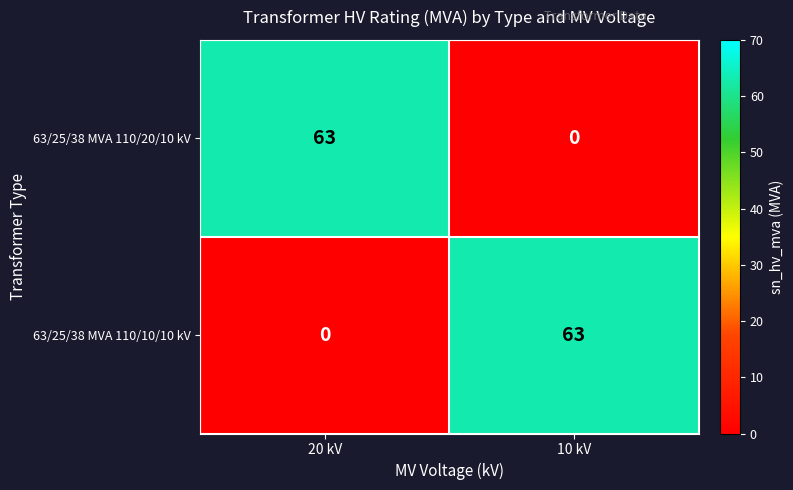

What is the difference between the highest and lowest values at 20 kV?

63